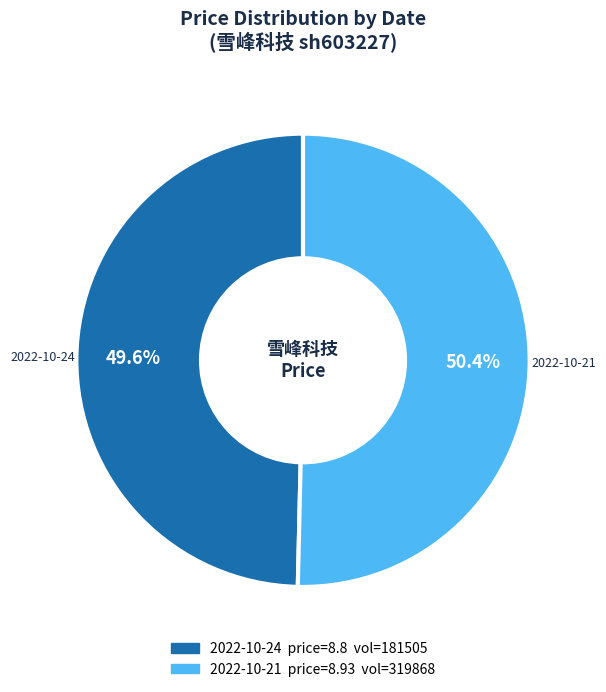

What is the total percentage of 2022-10-24 and 2022-10-21?

100.0%